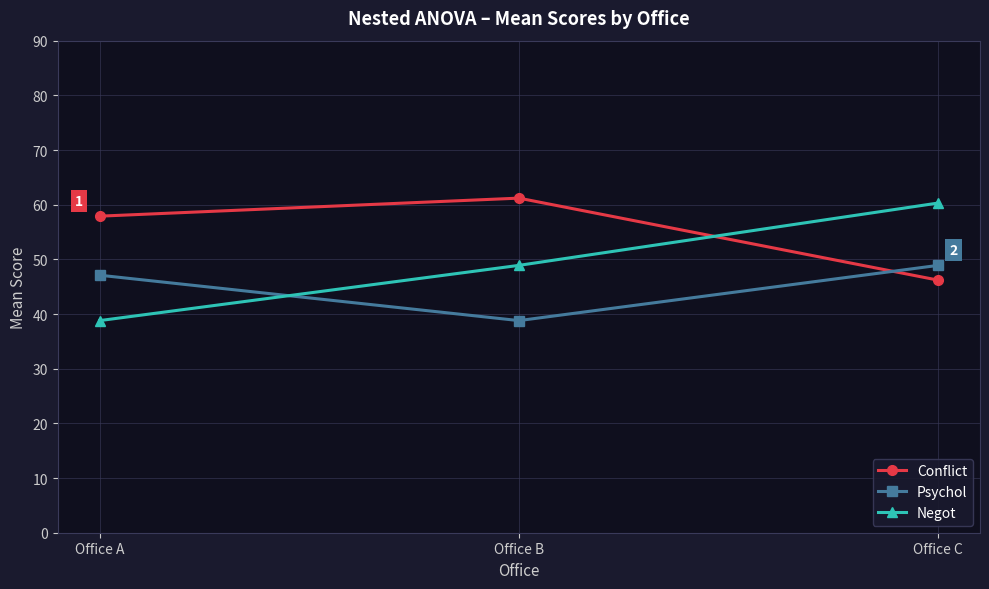

Is the value of Negot at Office B greater than the value of Psychol at Office B?

Yes